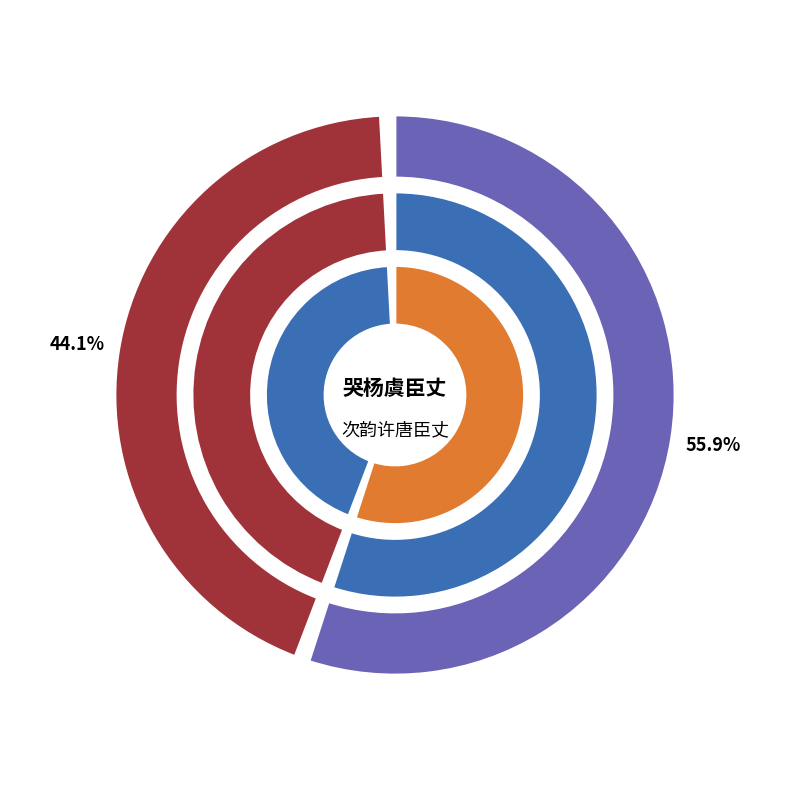

To the nearest percent, what is the difference between the largest and smallest slice percentages?

12%